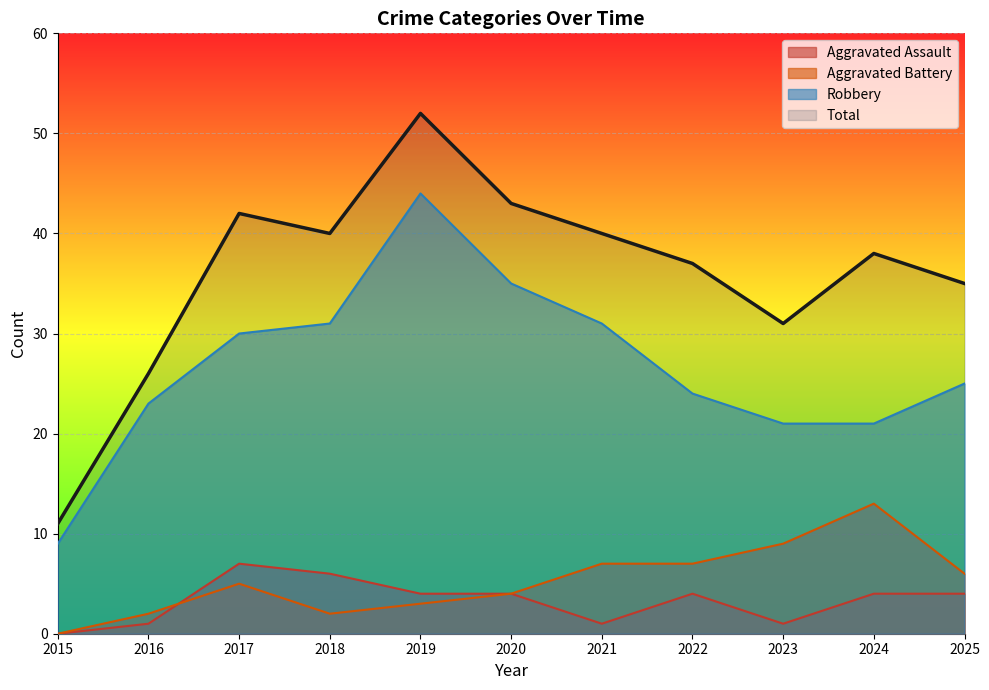

What is the value of the Aggravated Assault point at the 5th from the left?

4